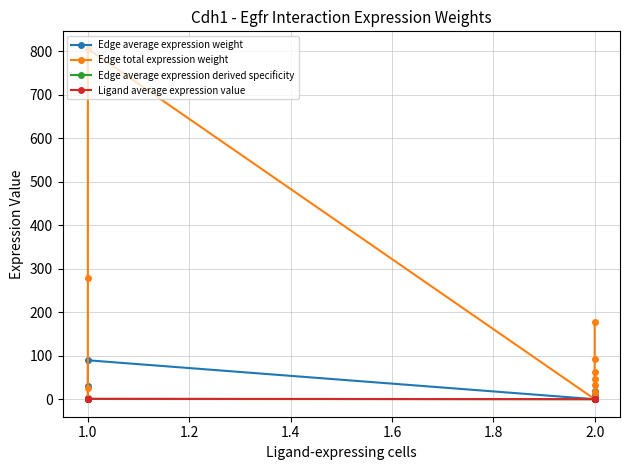

What is the maximum value shown in the chart?

806.0